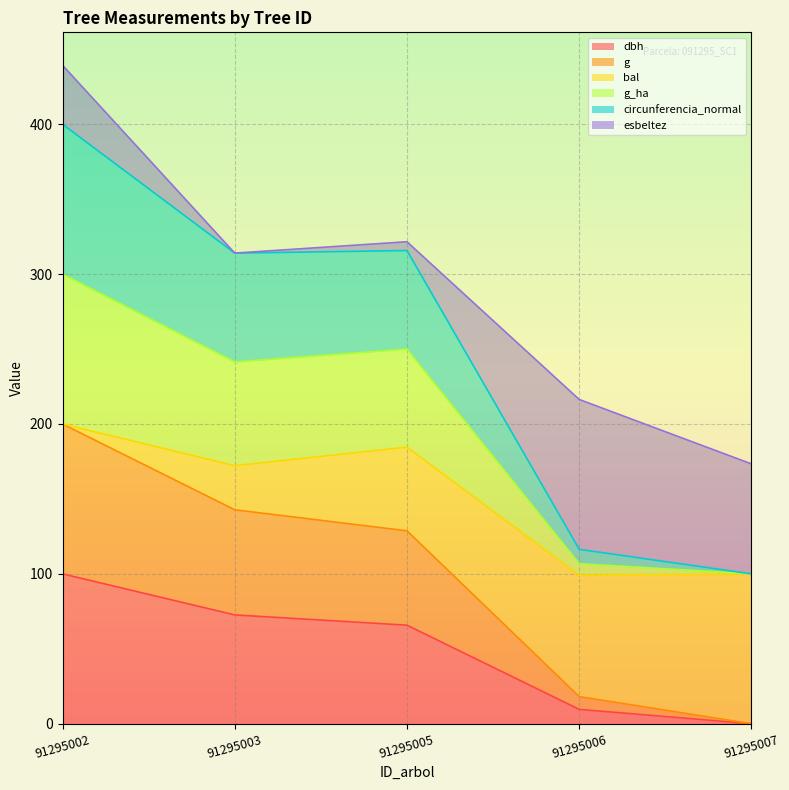

True or false: g has more than 1 points higher than both neighbors.

False